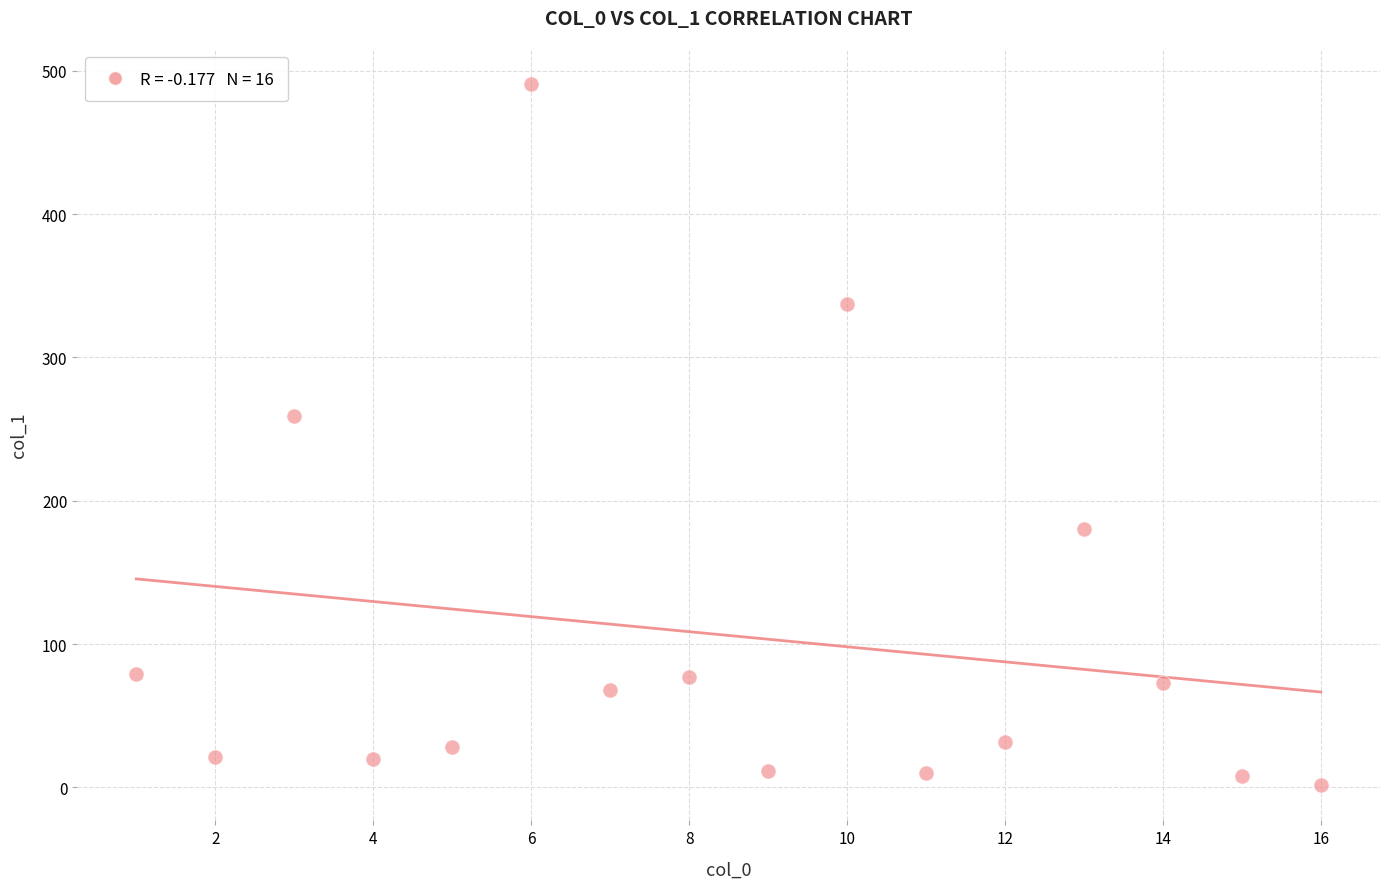

What is the range of Y values (max minus min)?

489.4